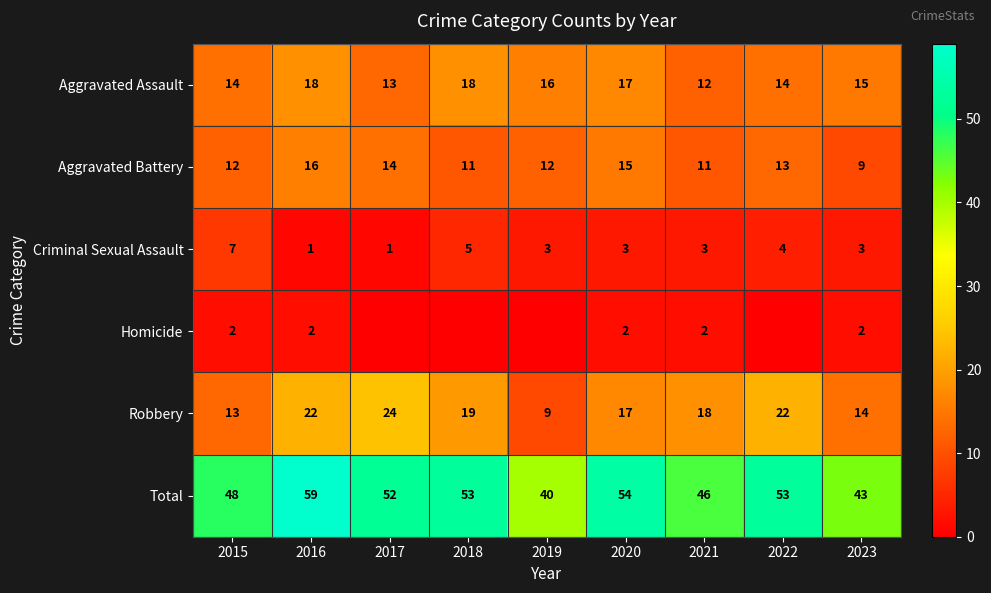

What is the total value across all series at 2018?

106